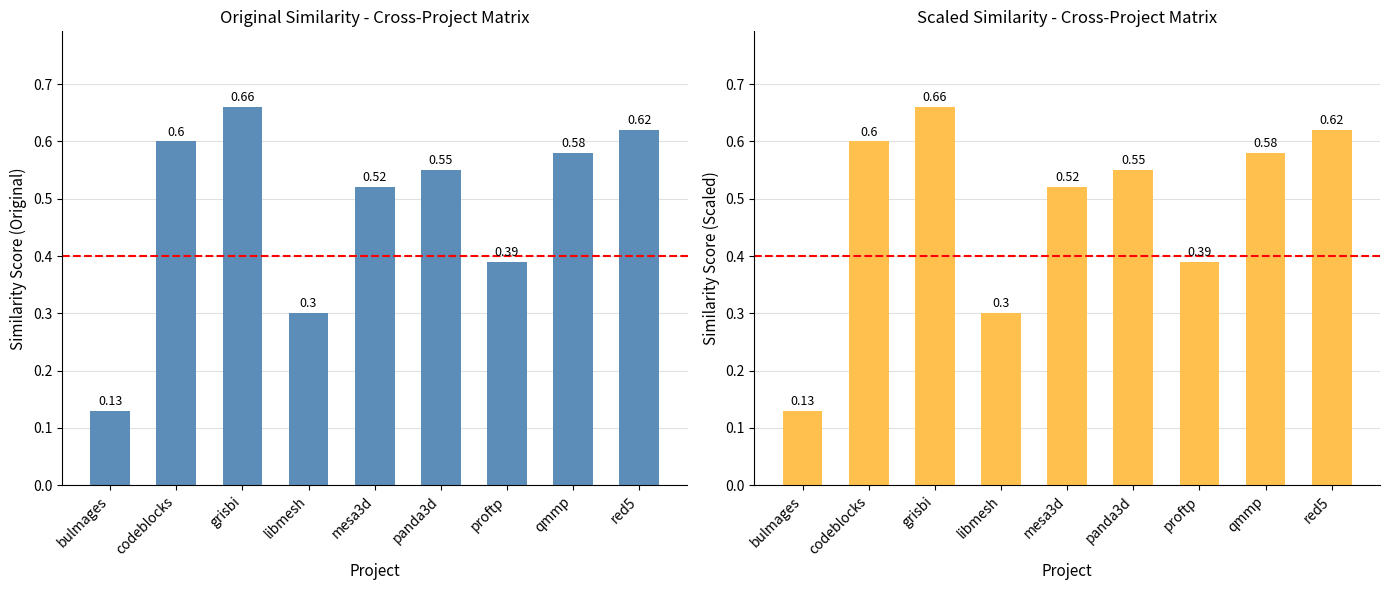

What is the sum of the values at qmmp and red5?

1.2